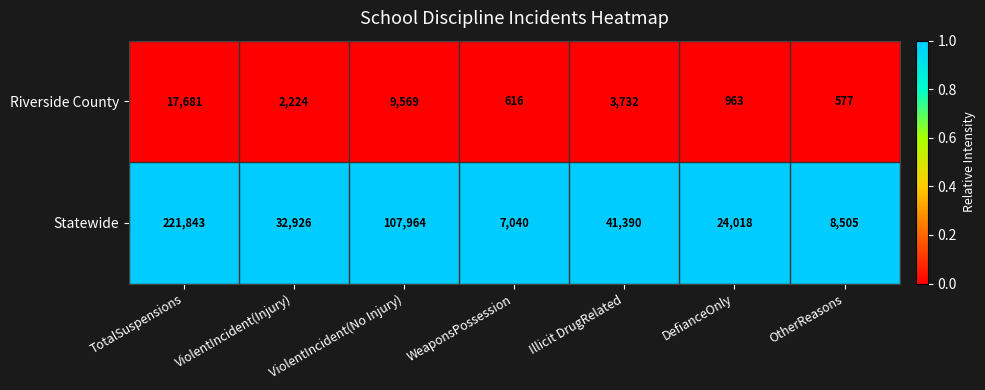

At which label does Statewide reach its peak?

TotalSuspensions